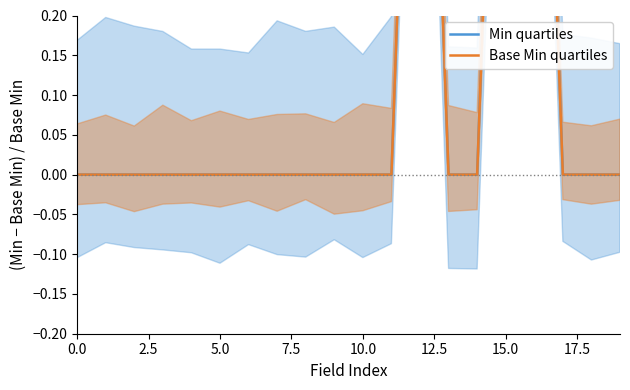

What is the maximum value for Min quartiles?

1